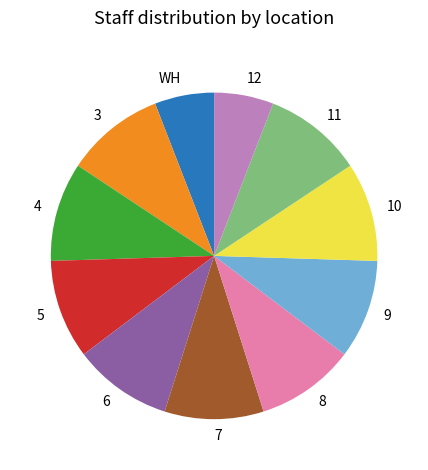

Approximately how many times larger is the value at 12 compared to 4?

0.6